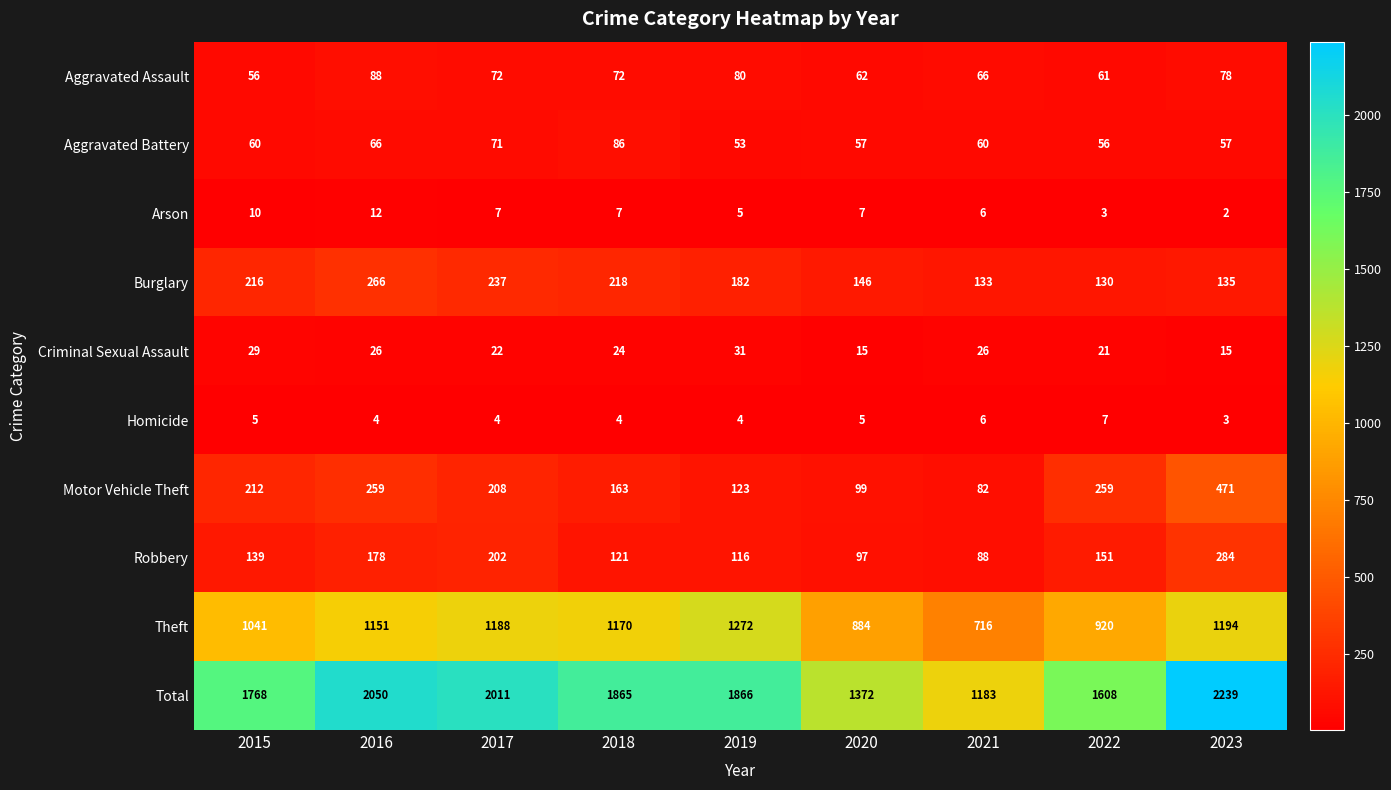

At which label is Criminal Sexual Assault closest to 23?

2017